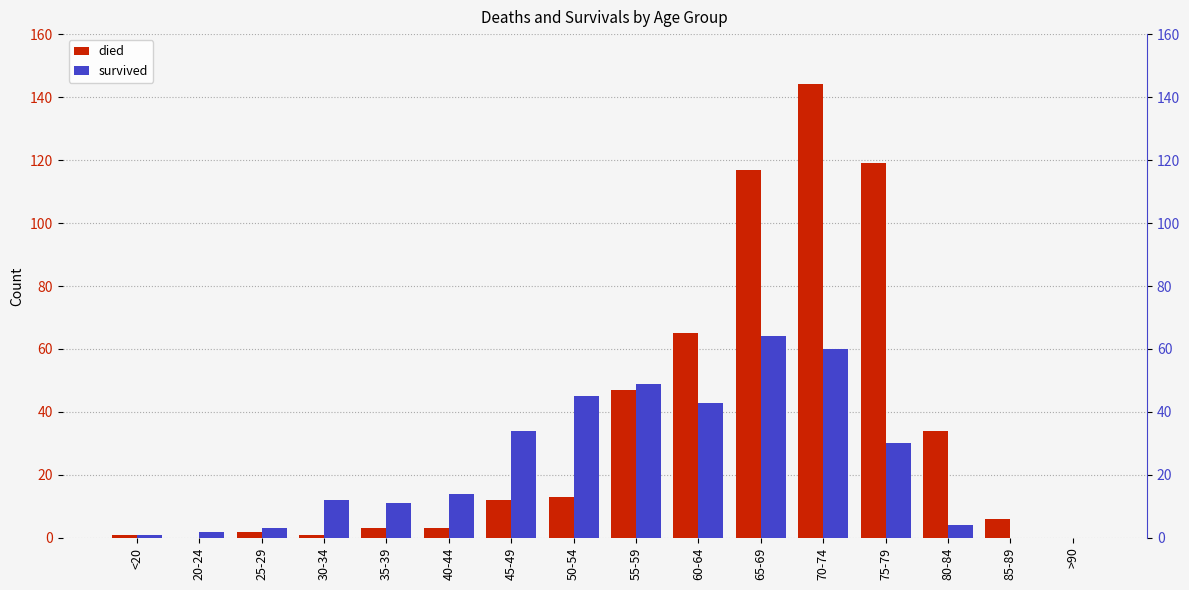

What is the label of the 10th bar from the left?

60-64